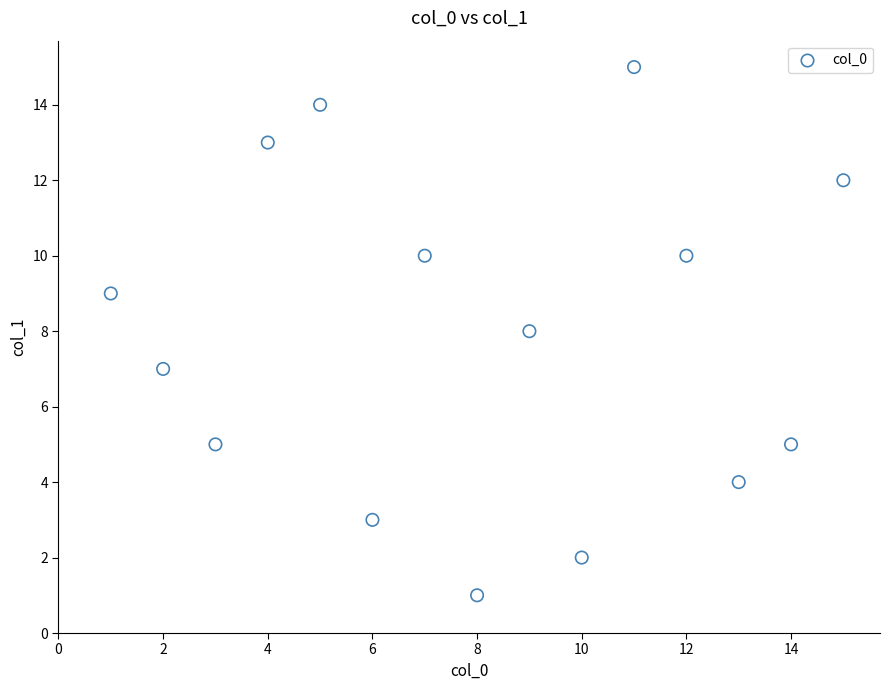

What is the range of Y values (max minus min)?

14